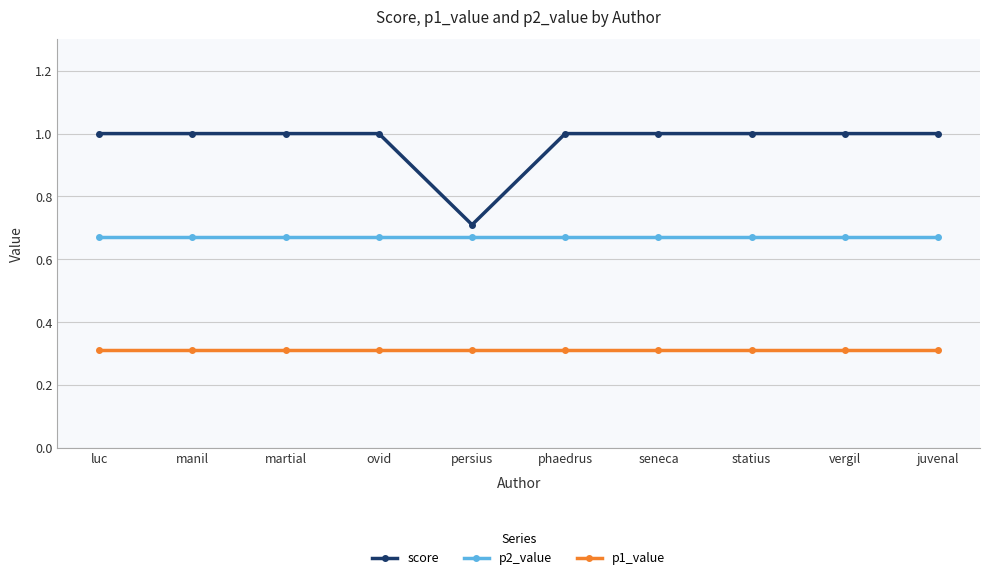

True or false: p2_value has a value of 0.7 at statius.

True